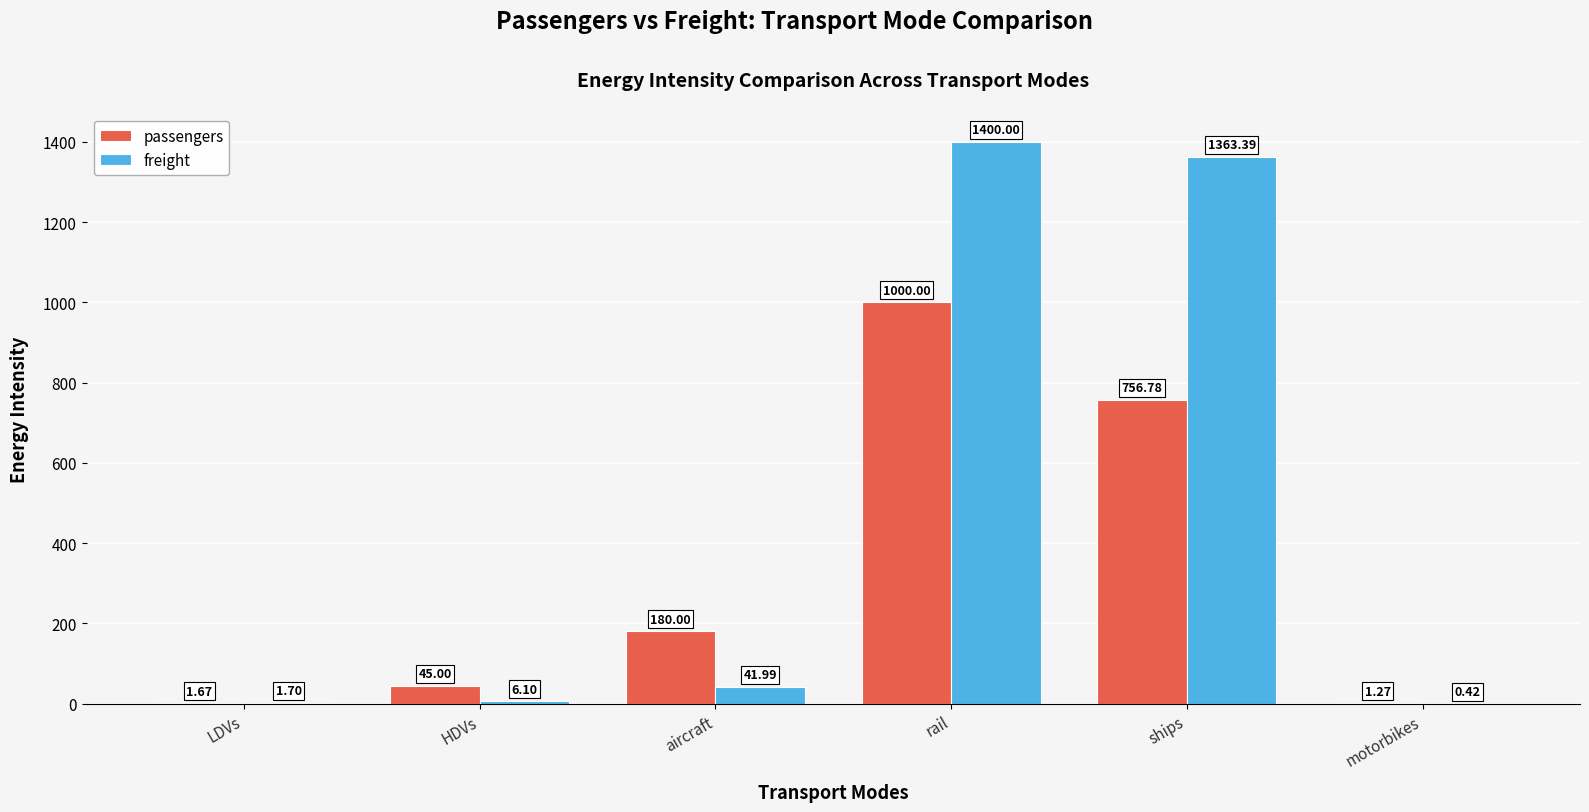

How many series are shown in this chart?

2